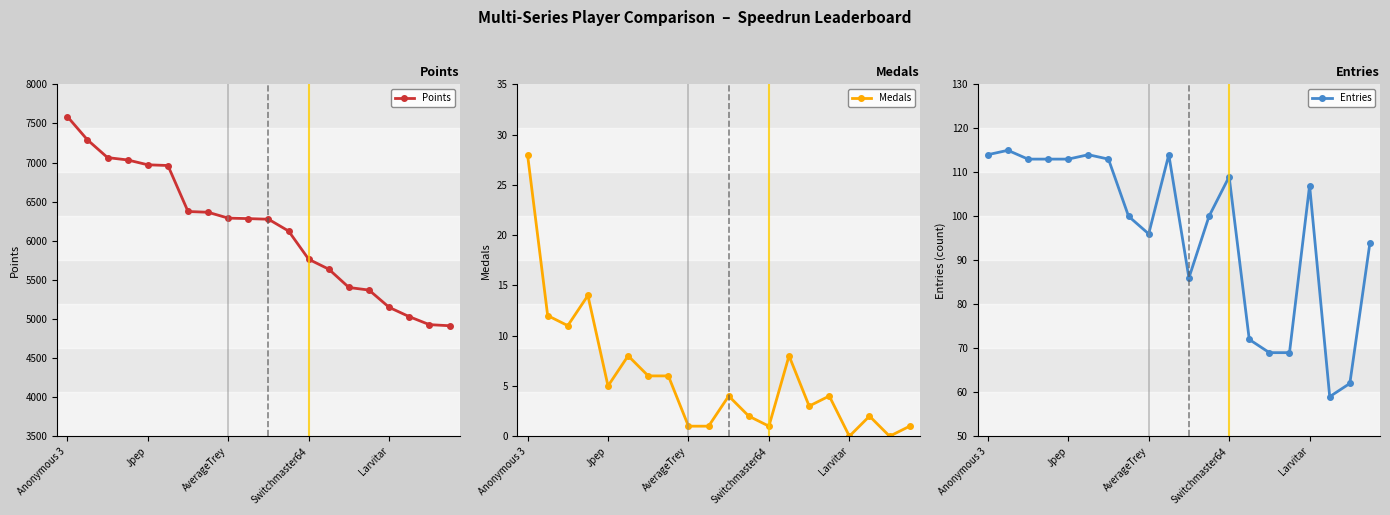

True or false: Points and Entries intersect in this chart.

False